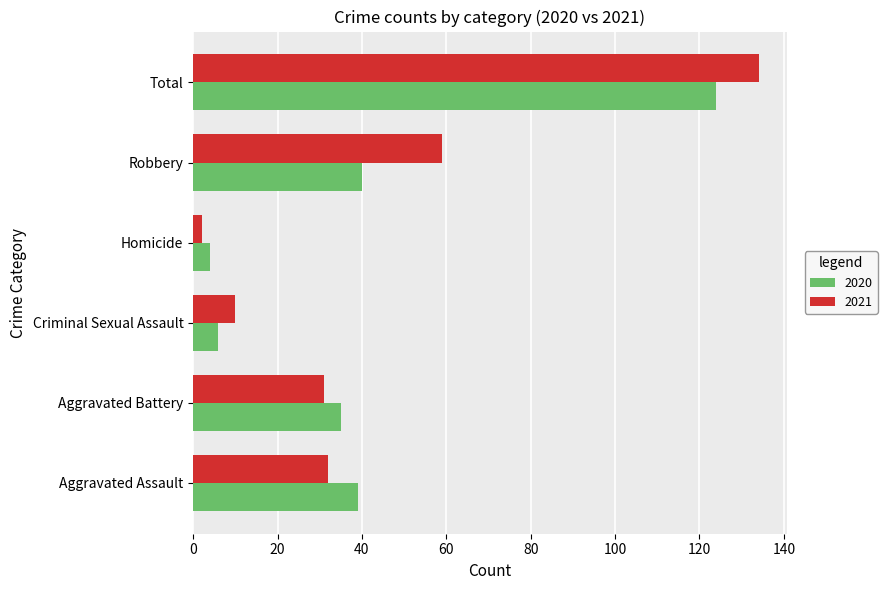

The value of 2021 at Total is 45. True or false?

False